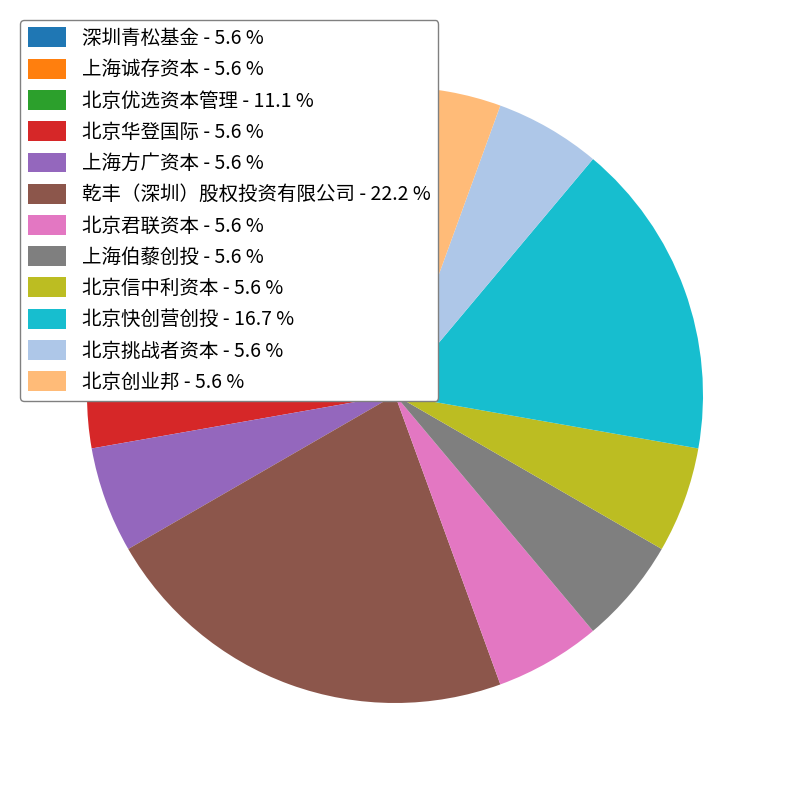

Which category has the biggest portion of the pie?

乾丰（深圳）股权投资有限公司